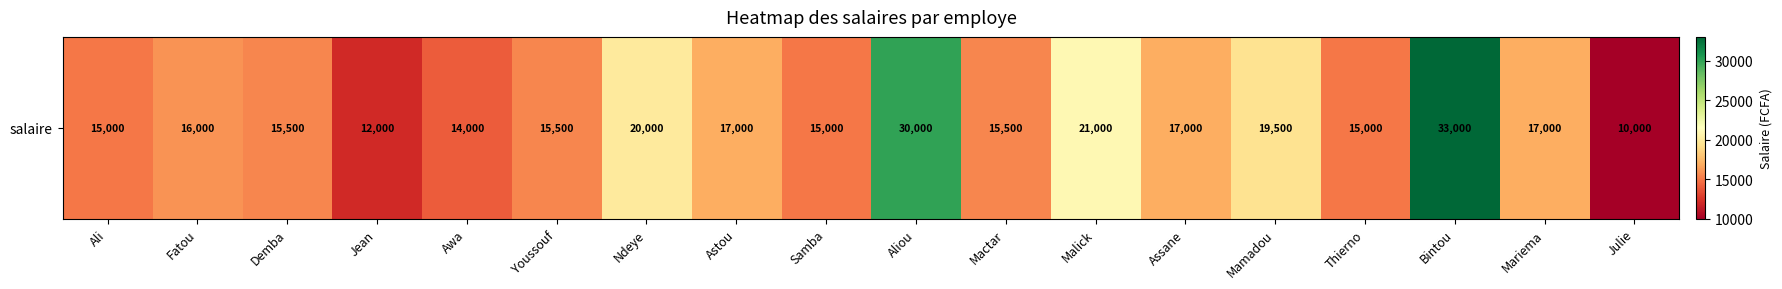

Reading right to left, what are all the values shown in this chart?

Julie=10000	Mariema=17000	Bintou=33000	Thierno=15000	Mamadou=19500	Assane=17000	Malick=21000	Mactar=15500	Aliou=30000	Samba=15000	Astou=17000	Ndeye=20000	Youssouf=15500	Awa=14000	Jean=12000	Demba=15500	Fatou=16000	Ali=15000